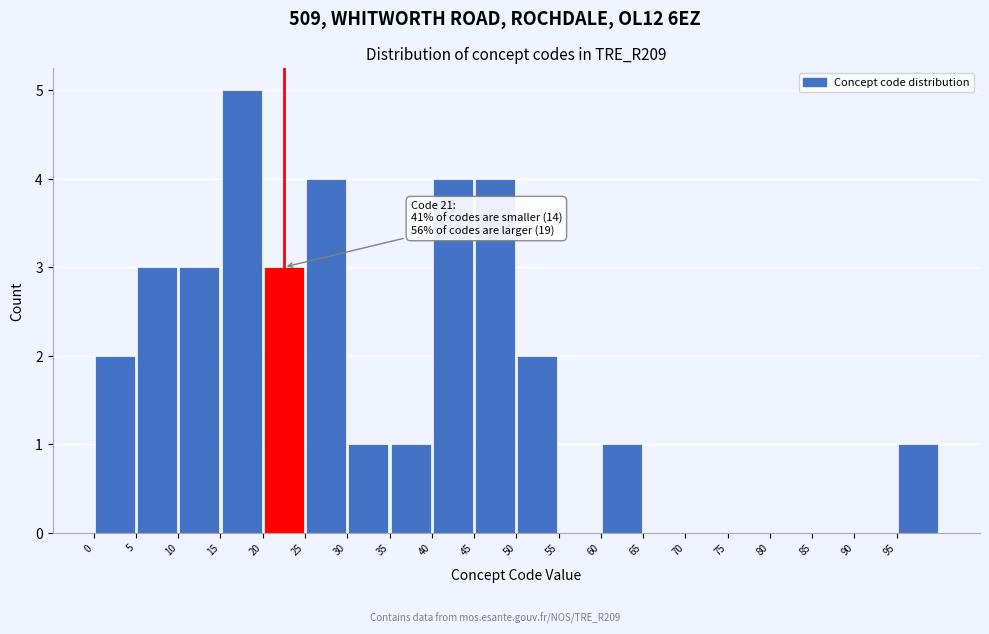

Over which range of the x-axis is the bar tallest?

15 to 20